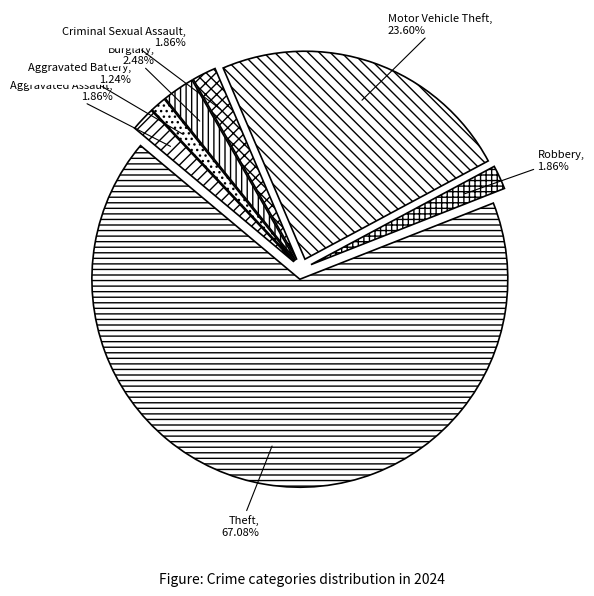

What is the smallest slice in the pie chart?

Aggravated Battery